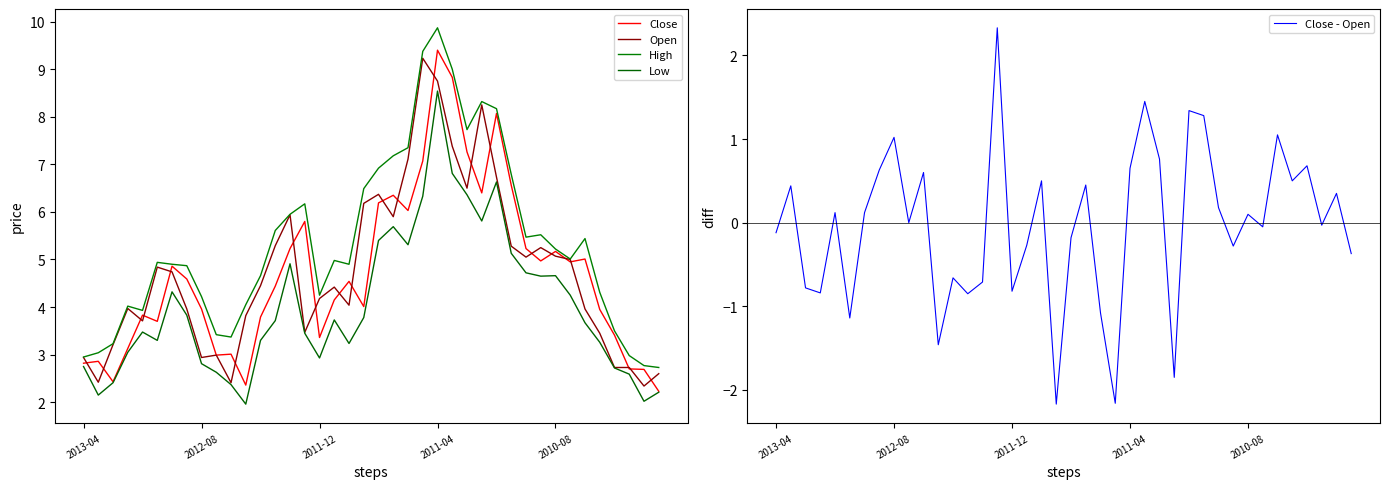

What is the minimum value for Close - Open?

-2.2